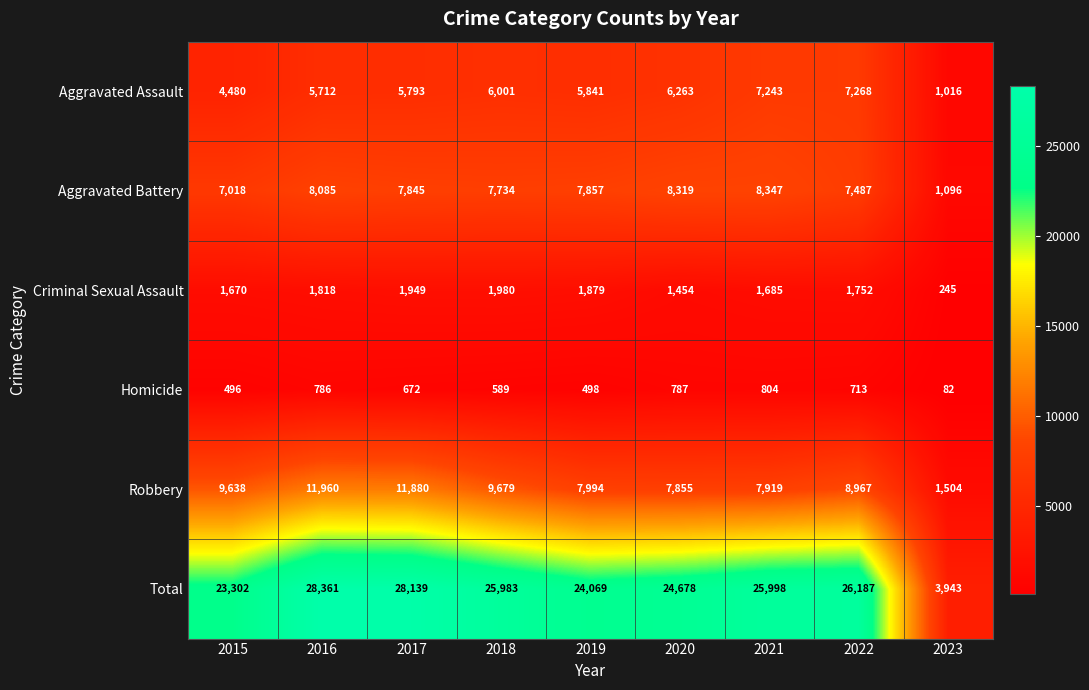

What is the total value across all series at 2023?

7886